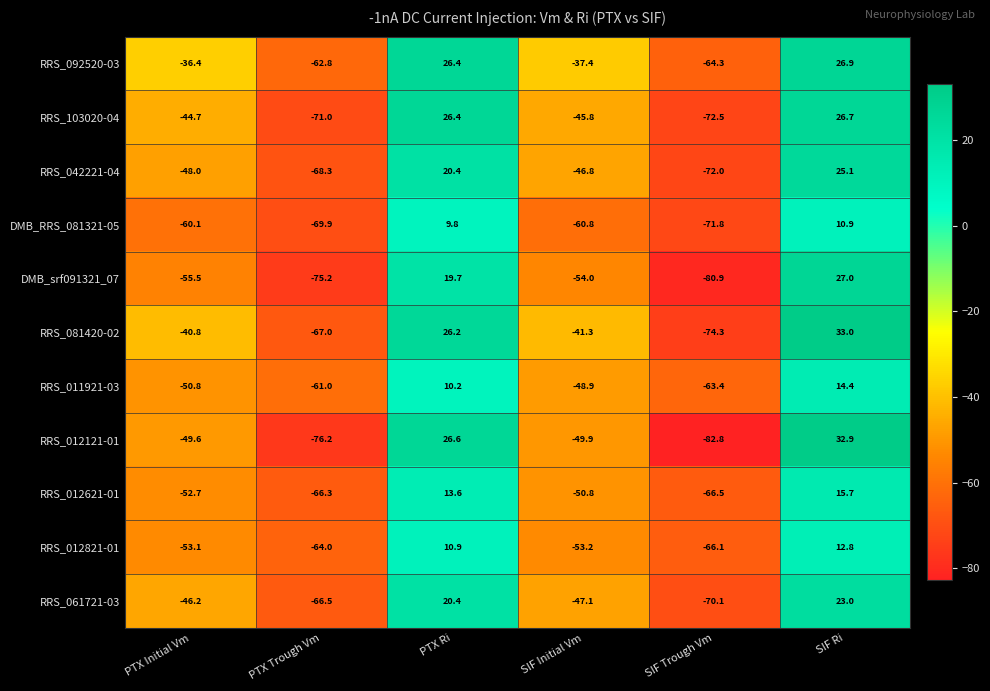

Which series changed the most between PTX Ri and SIF Initial Vm?

RRS_012121-01